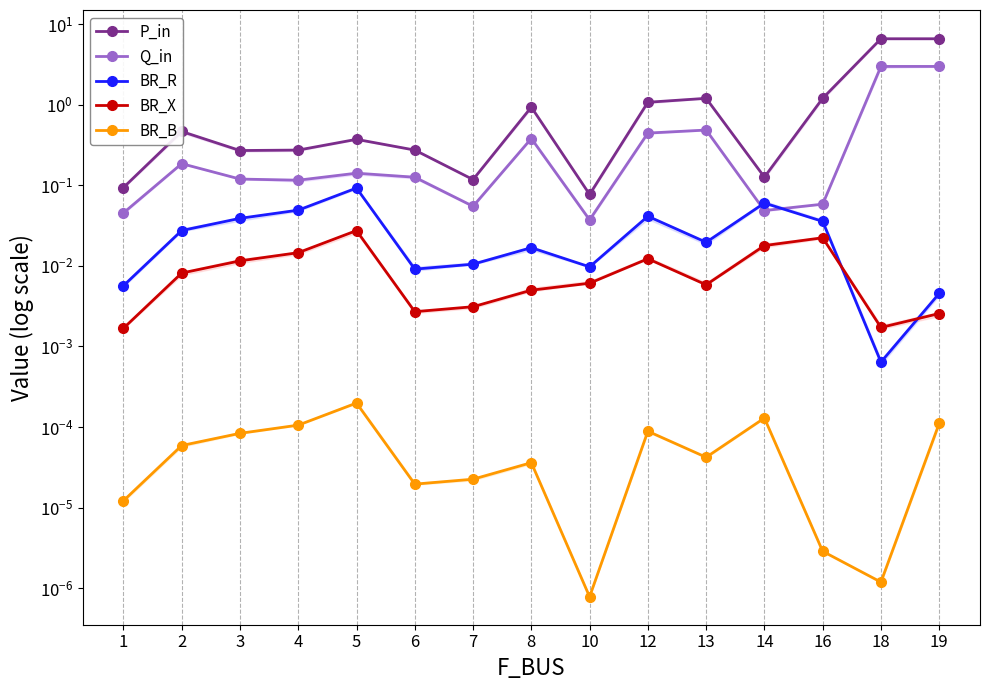

Which series changed the most between 2 and 19?

P_in